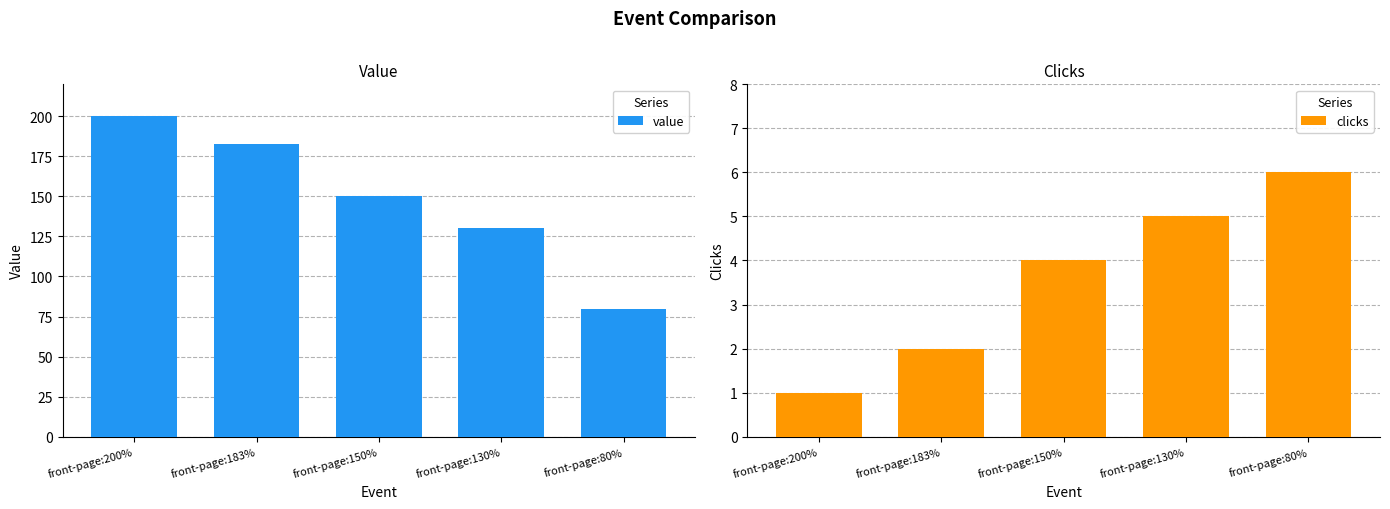

How many bars are there in total?

10